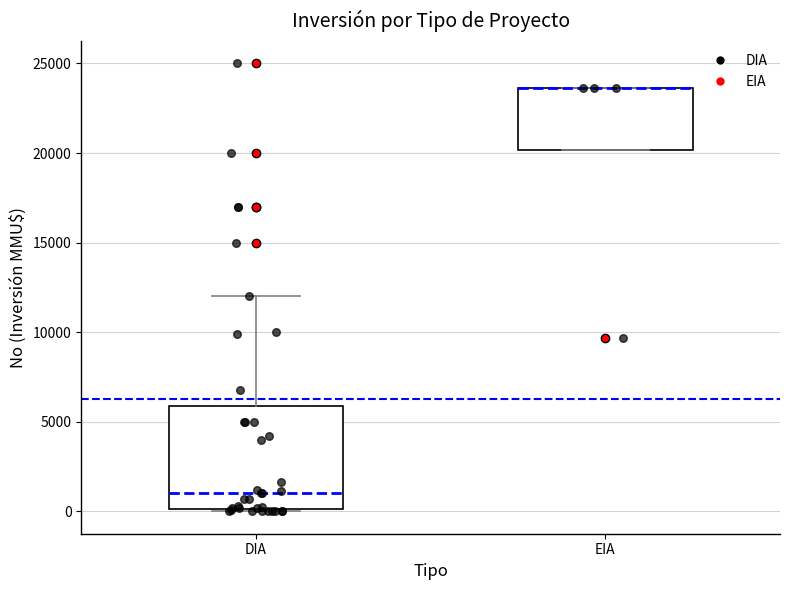

Where does the upper whisker of the box for DIA end on the y-axis? The values are not printed on the chart, so give them approximately, as read against the axis.

12000